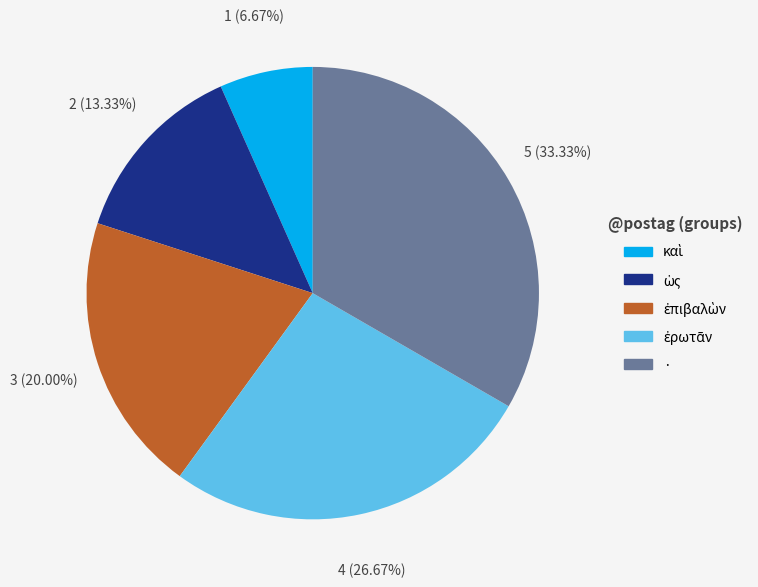

Does any single category account for the majority?

No